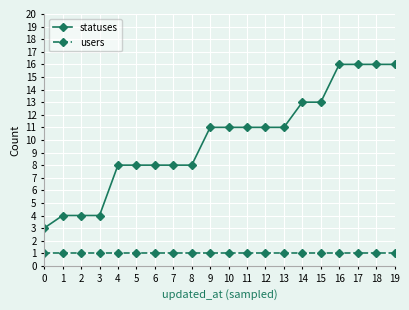

True or false: users and statuses cross at least once.

False